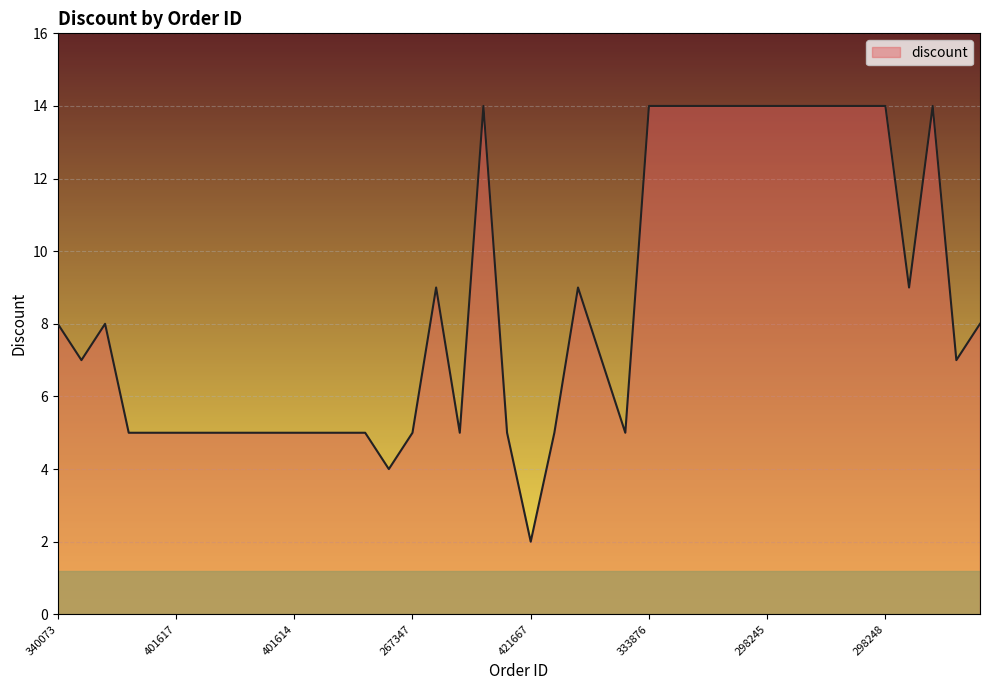

What is the maximum value shown in the chart?

14